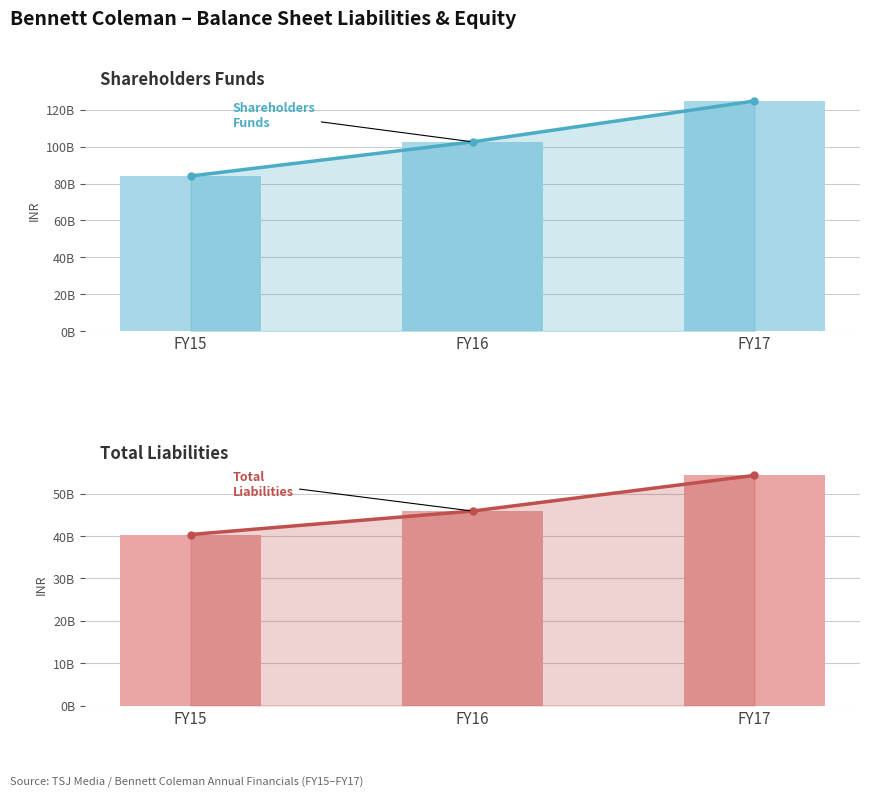

Count the Total Liabilities trend values in the range 40392300000 to 54344900000.

3